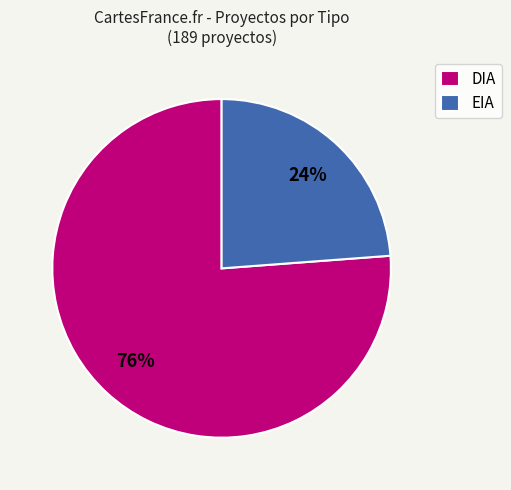

What is the ratio of the value at DIA to the value at EIA?

3.2